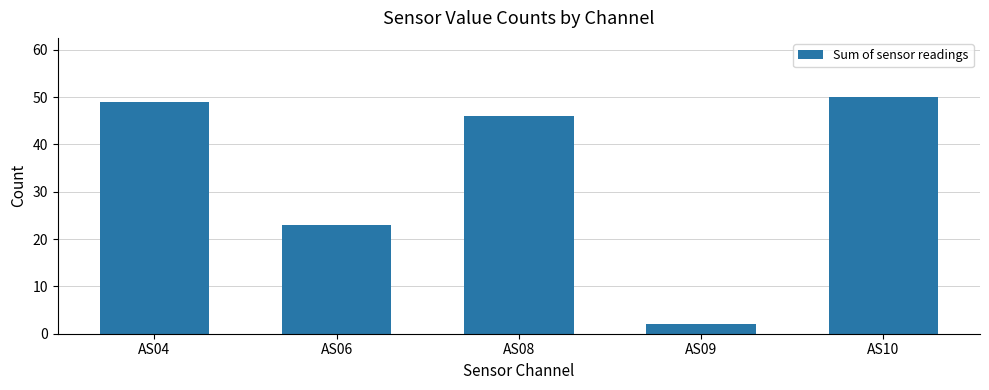

Count the number of data series in this chart.

1